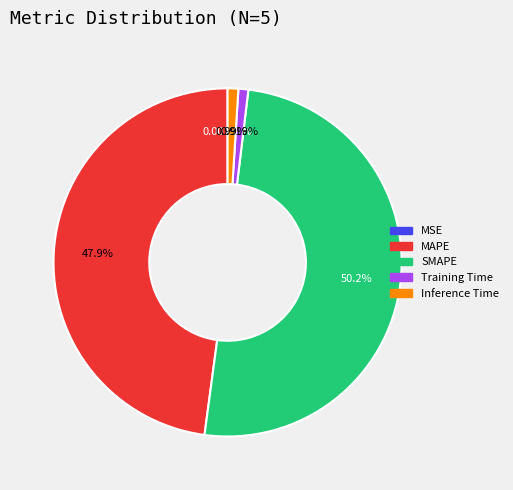

Which category accounts for the majority?

SMAPE